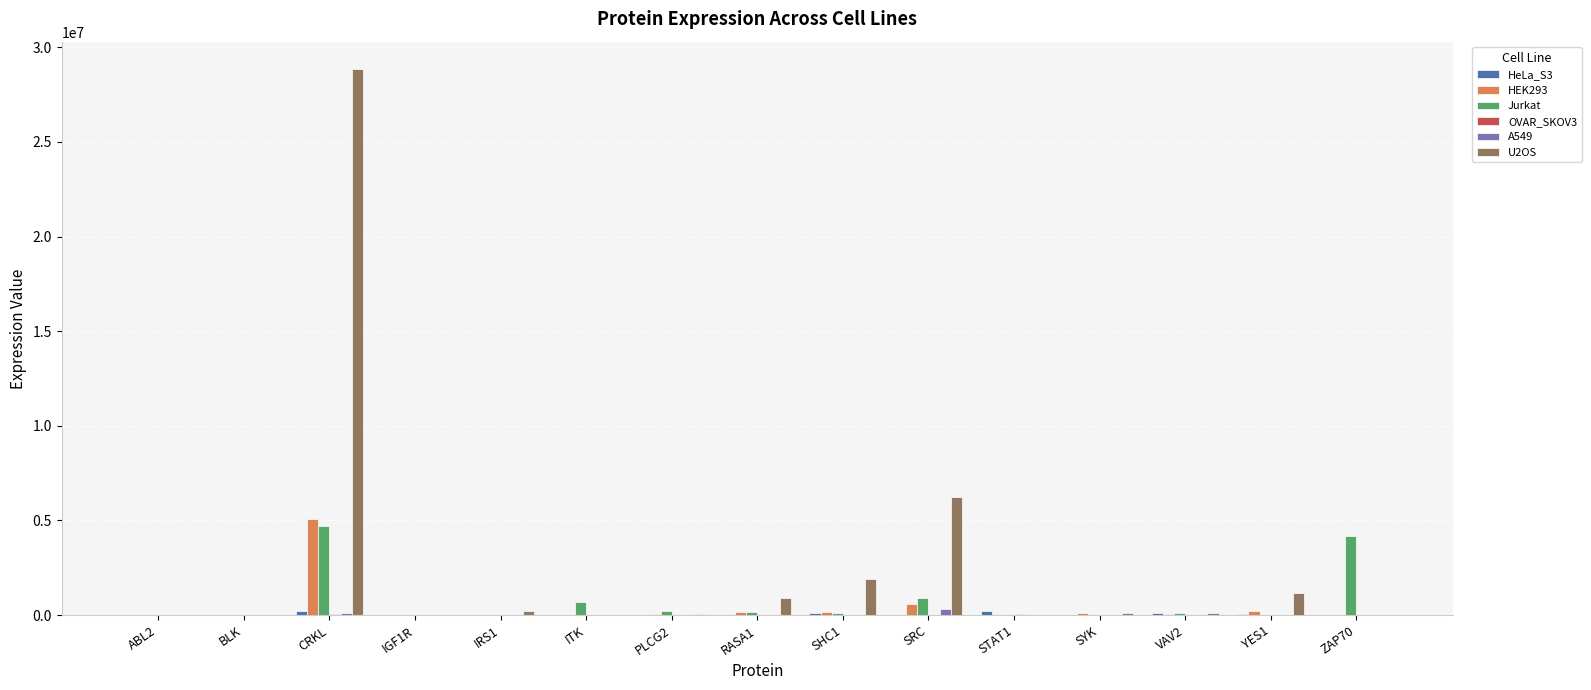

How many series are shown in this chart?

6